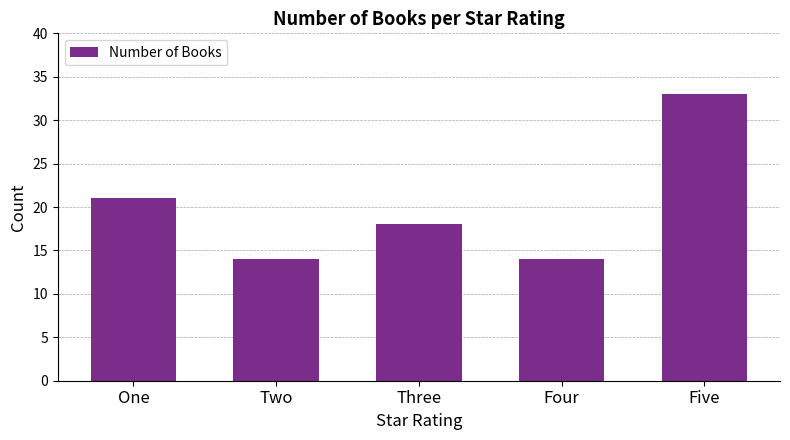

Reading right to left, list all the values displayed in this chart.

33	14	18	14	21